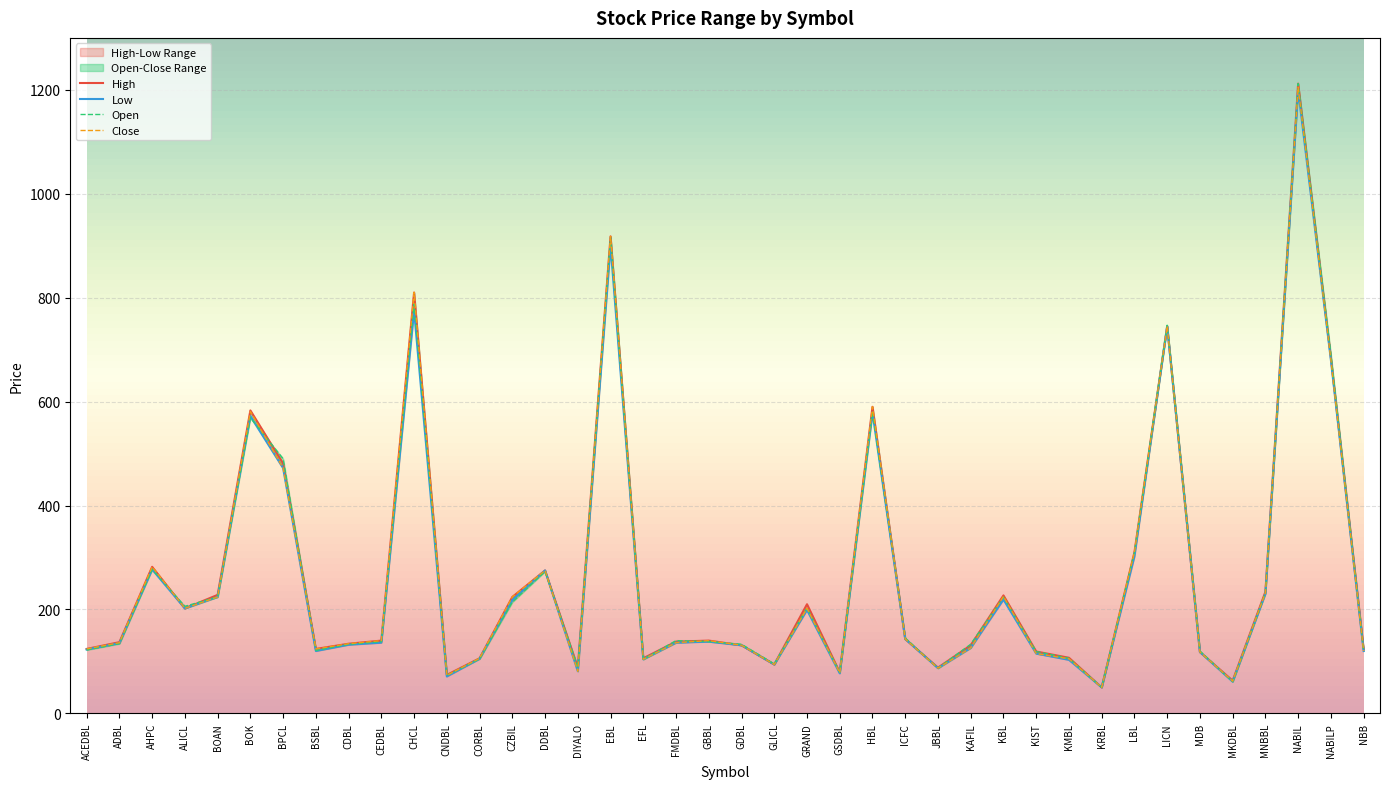

What are all the series names shown in the legend?

High, Low, Open, Close